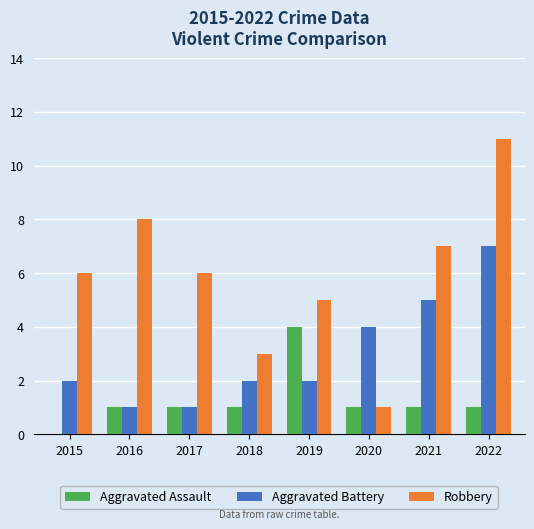

Reading left to right, transcribe all the data shown in this chart.

Aggravated Assault: 0	1	1	1	4	1	1	1
Aggravated Battery: 2	1	1	2	2	4	5	7
Robbery: 6	8	6	3	5	1	7	11